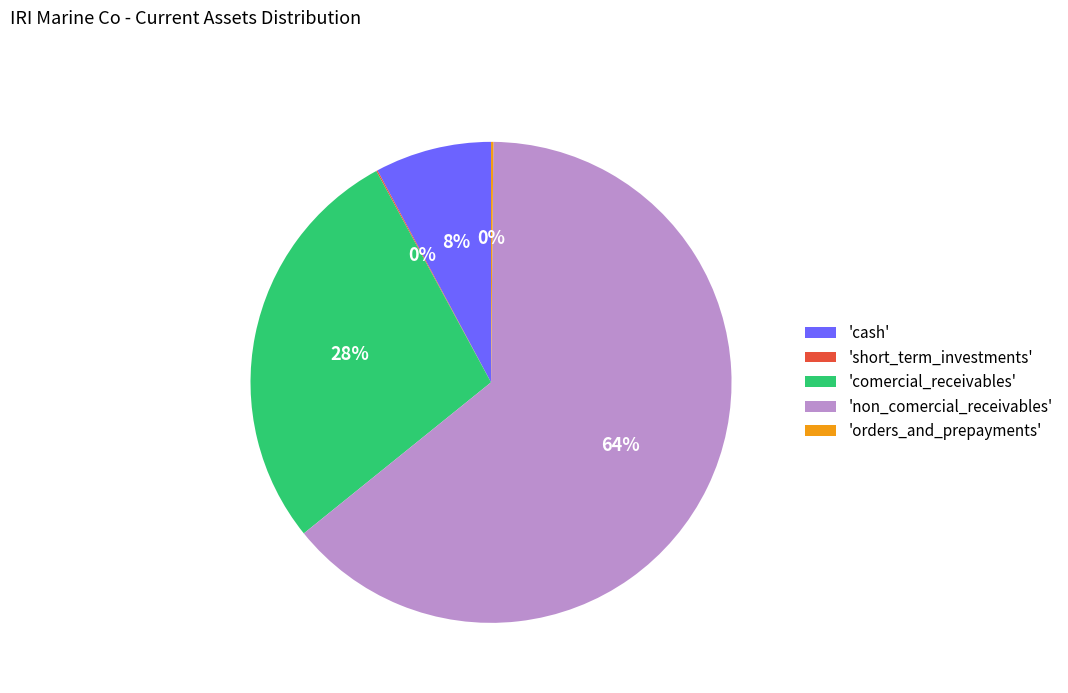

True or false: 'comercial_receivables' accounts for 38% of the total.

False